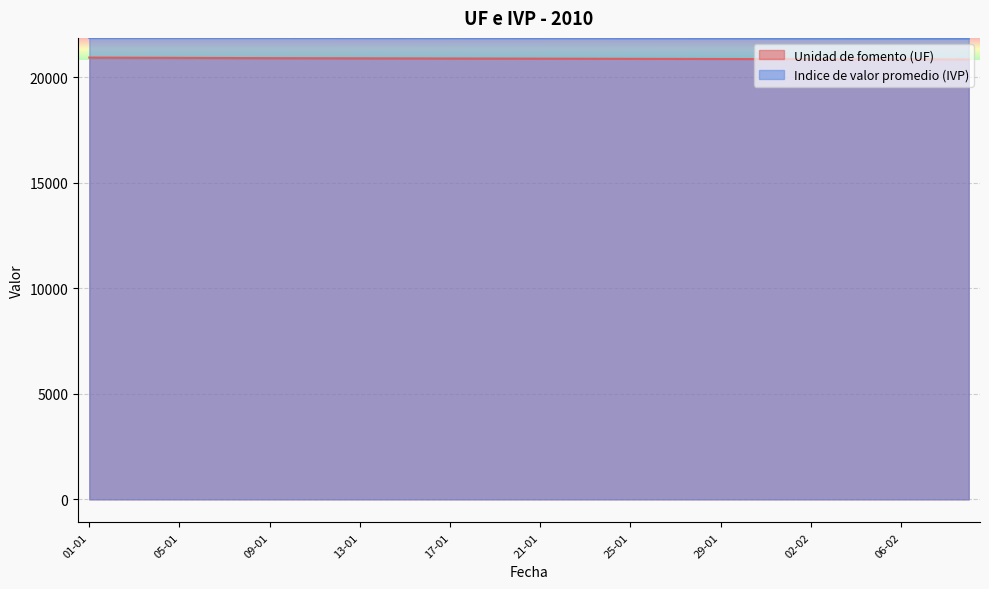

What is the value of the Unidad de fomento (UF) point at the 24th from the left?

20882.0